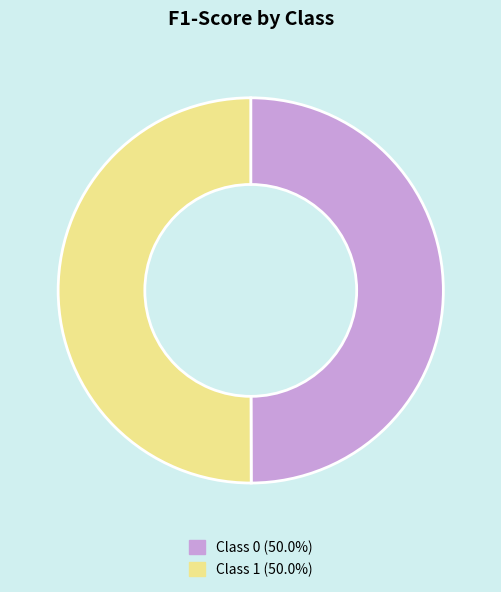

Rank the categories by value from highest to lowest.

1, 0